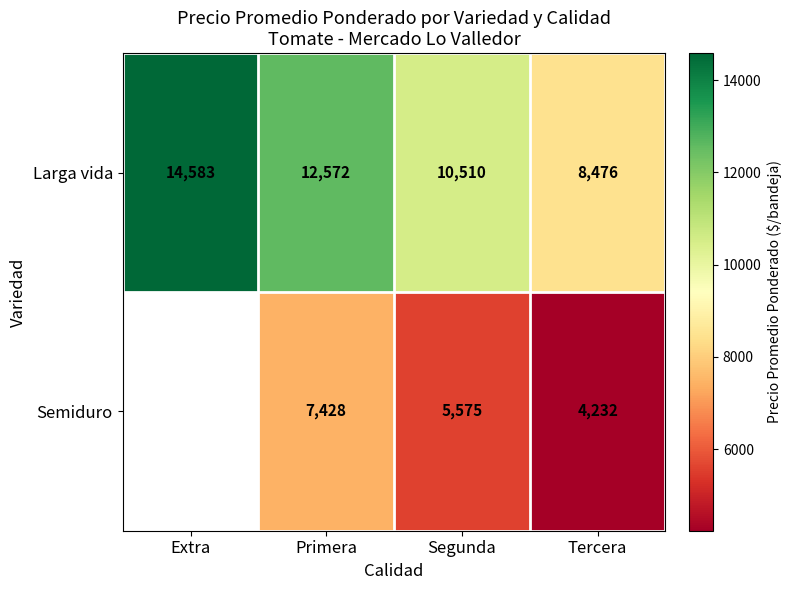

What is the sum of the Larga vida values at Tercera and Segunda?

18986